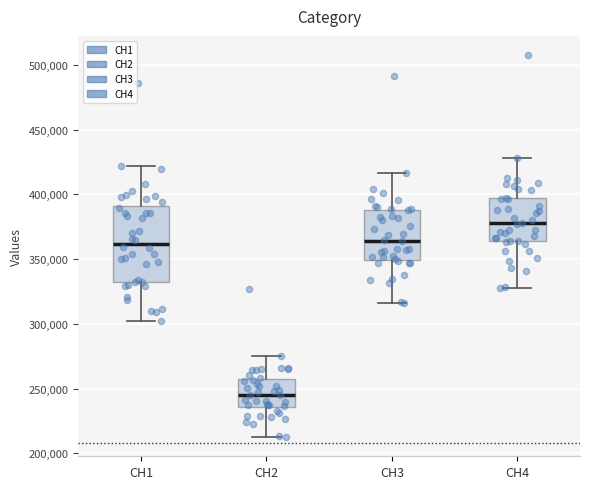

Which box is the tallest, from its lower edge to its upper edge?

CH1